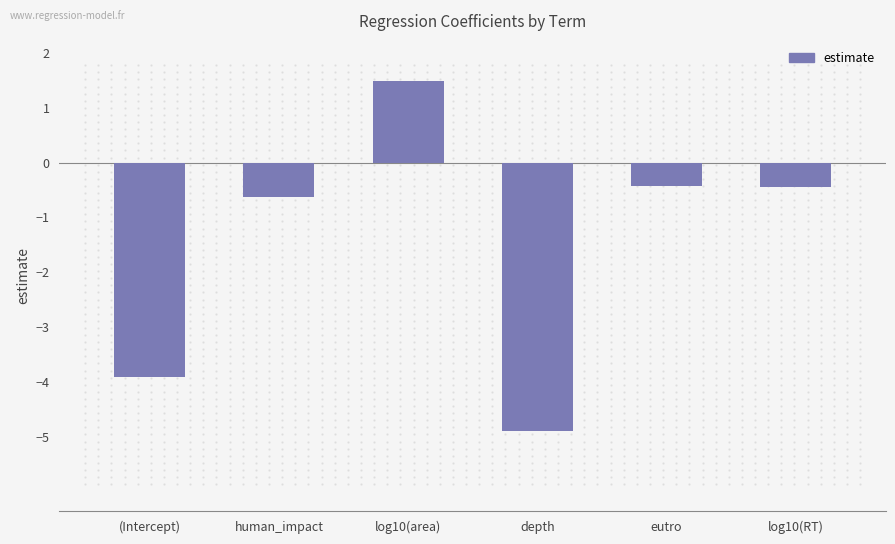

What position from the left is log10(area)?

3